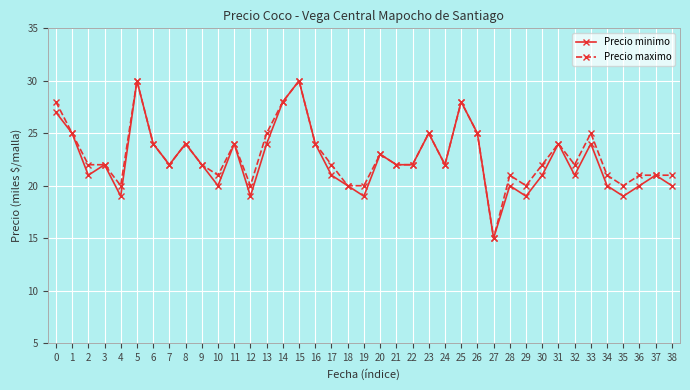

Reading right to left, transcribe all the data shown in this chart.

Precio minimo: 20	21	20	19	20	24	21	24	21	19	20	15	25	28	22	25	22	22	23	19	20	21	24	30	28	24	19	24	20	22	24	22	24	30	19	22	21	25	27
Precio maximo: 21	21	21	20	21	25	22	24	22	20	21	15	25	28	22	25	22	22	23	20	20	22	24	30	28	25	20	24	21	22	24	22	24	30	20	22	22	25	28